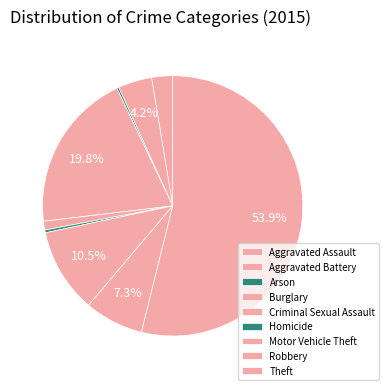

Which slice is the largest?

Theft